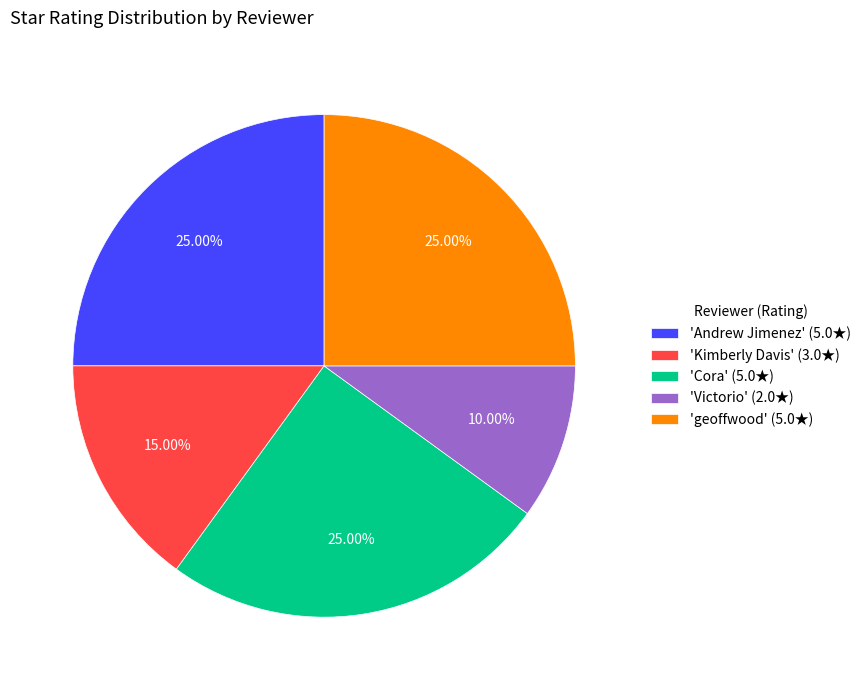

Is the sum of 'geoffwood' (5.0★) and 'Kimberly Davis' (3.0★) greater than half?

No